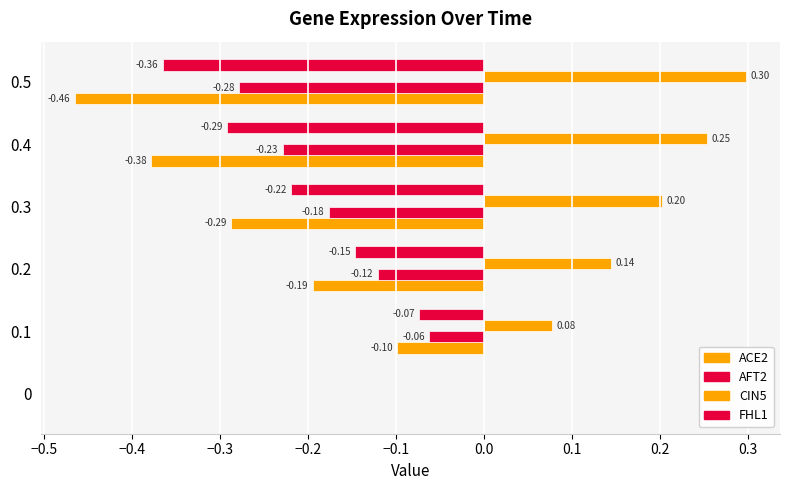

How many values in CIN5 are above zero?

5